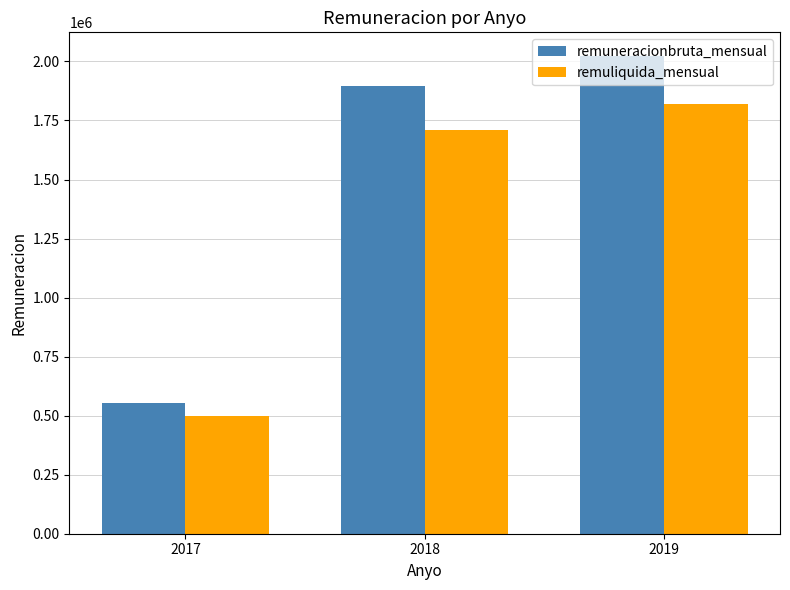

Reading right to left, extract all data points from this chart.

remuneracionbruta_mensual: 2019=2022222.0	2018=1897685.2	2017=555555.0
remuliquida_mensual: 2019=1820000.0	2018=1707916.7	2017=500000.0